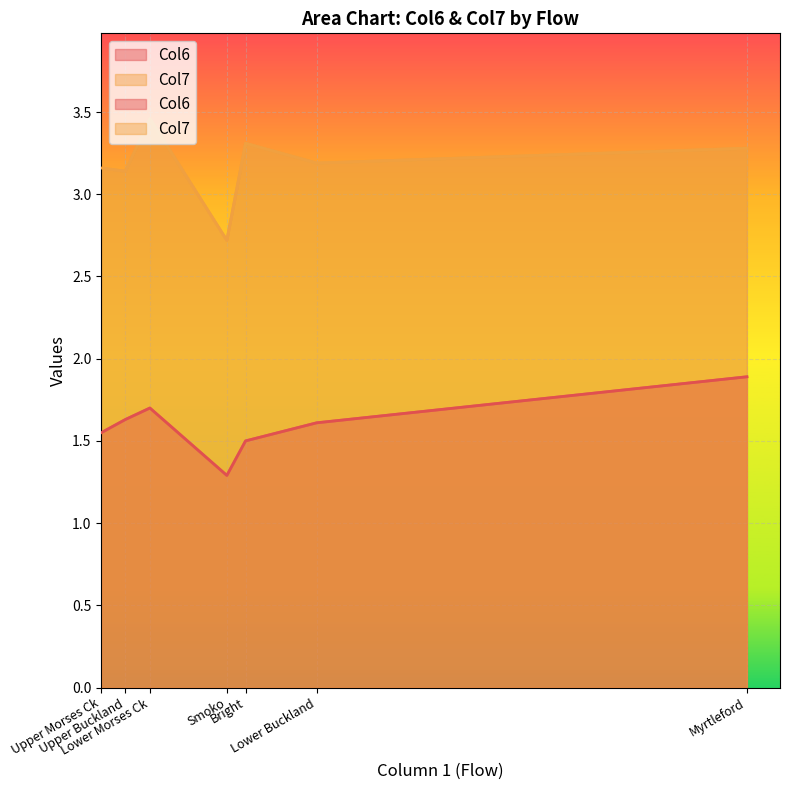

Rank the series by their maximum value, from lowest to highest.

Col6, Col7